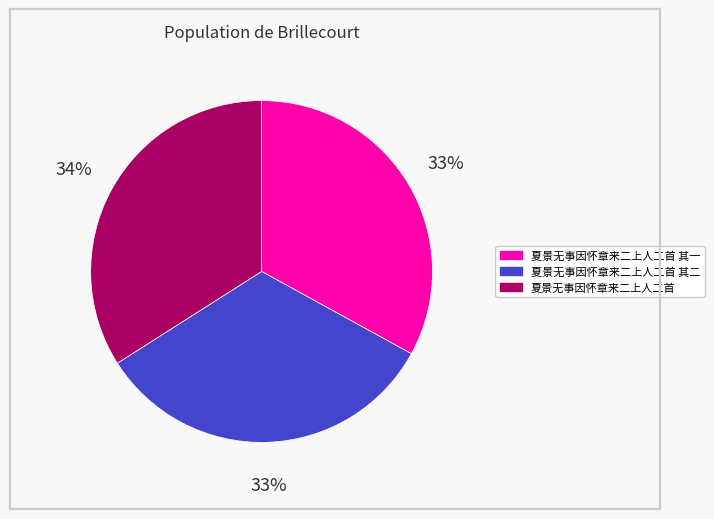

Is there a majority slice in this chart?

No